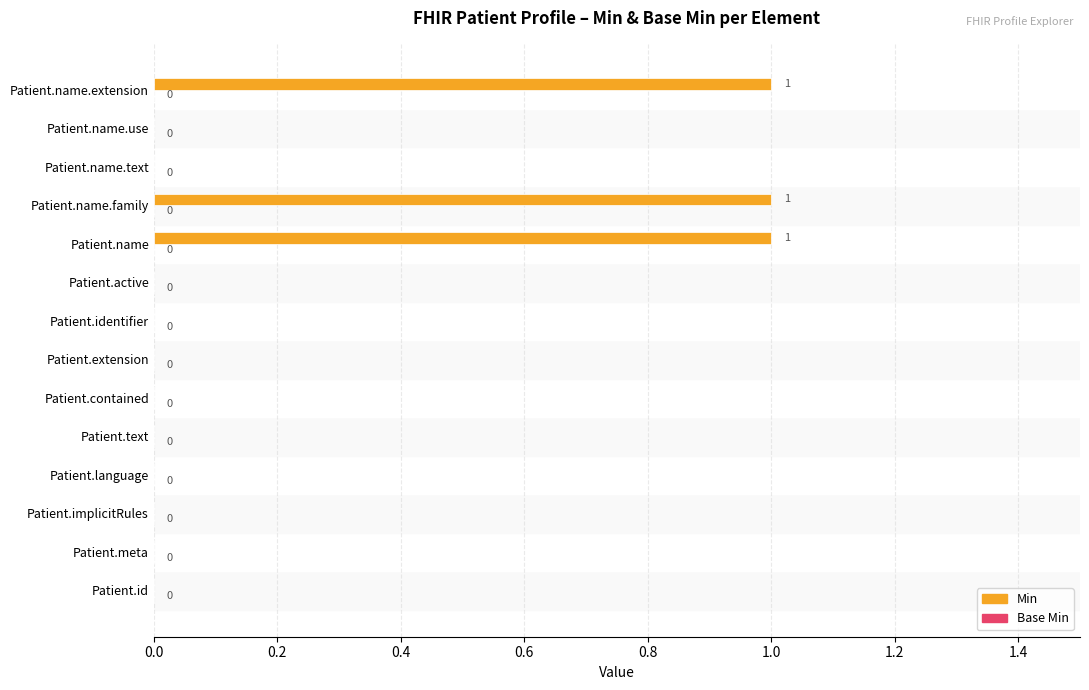

The chart shows a value of 1 at Patient.name. True or false?

True